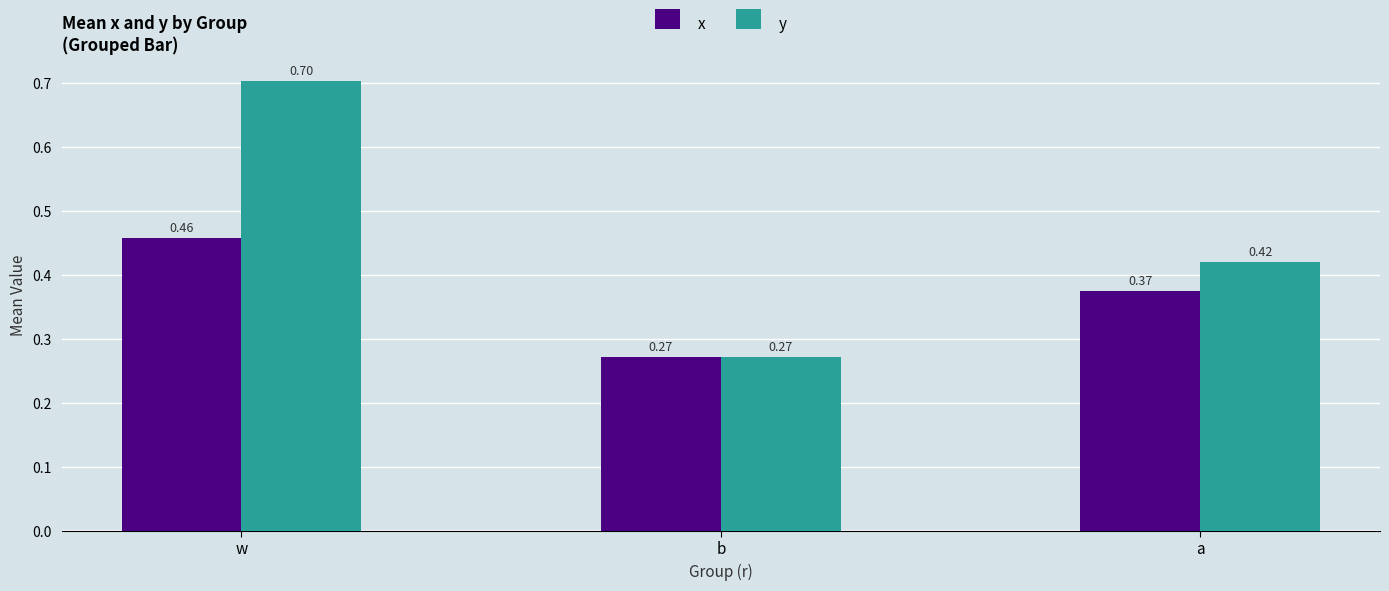

What is the sum of the x values at b and a?

0.6